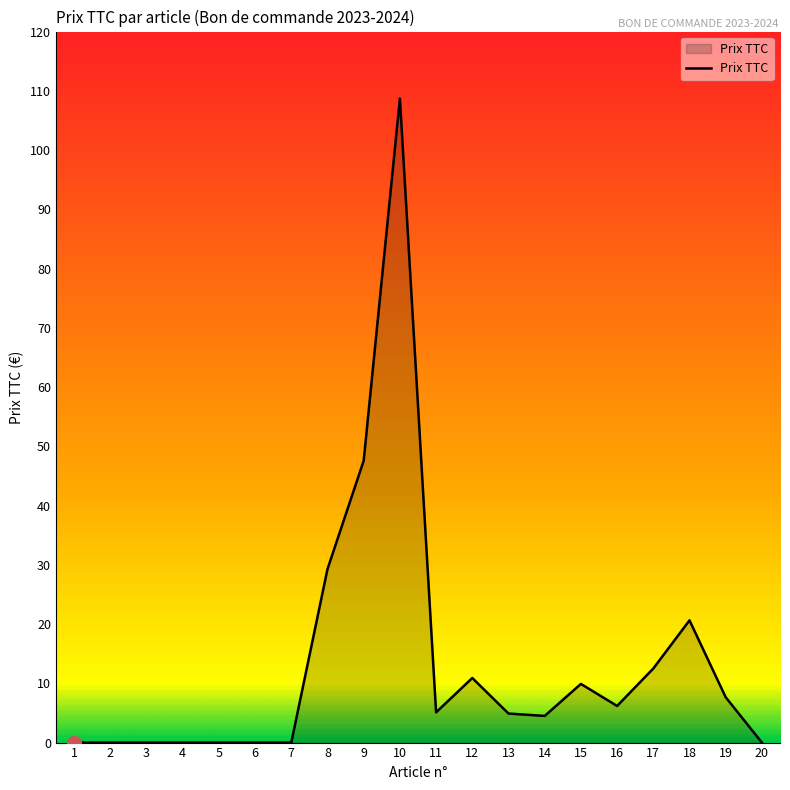

What is the difference between the maximum and minimum values?

108.7